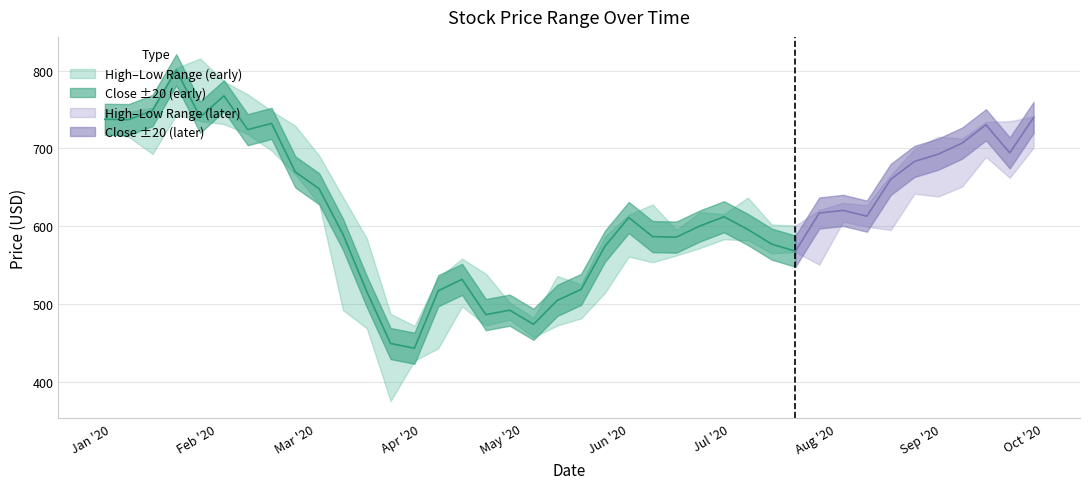

What is the value of the Close point at the 11th from the left?

589.6